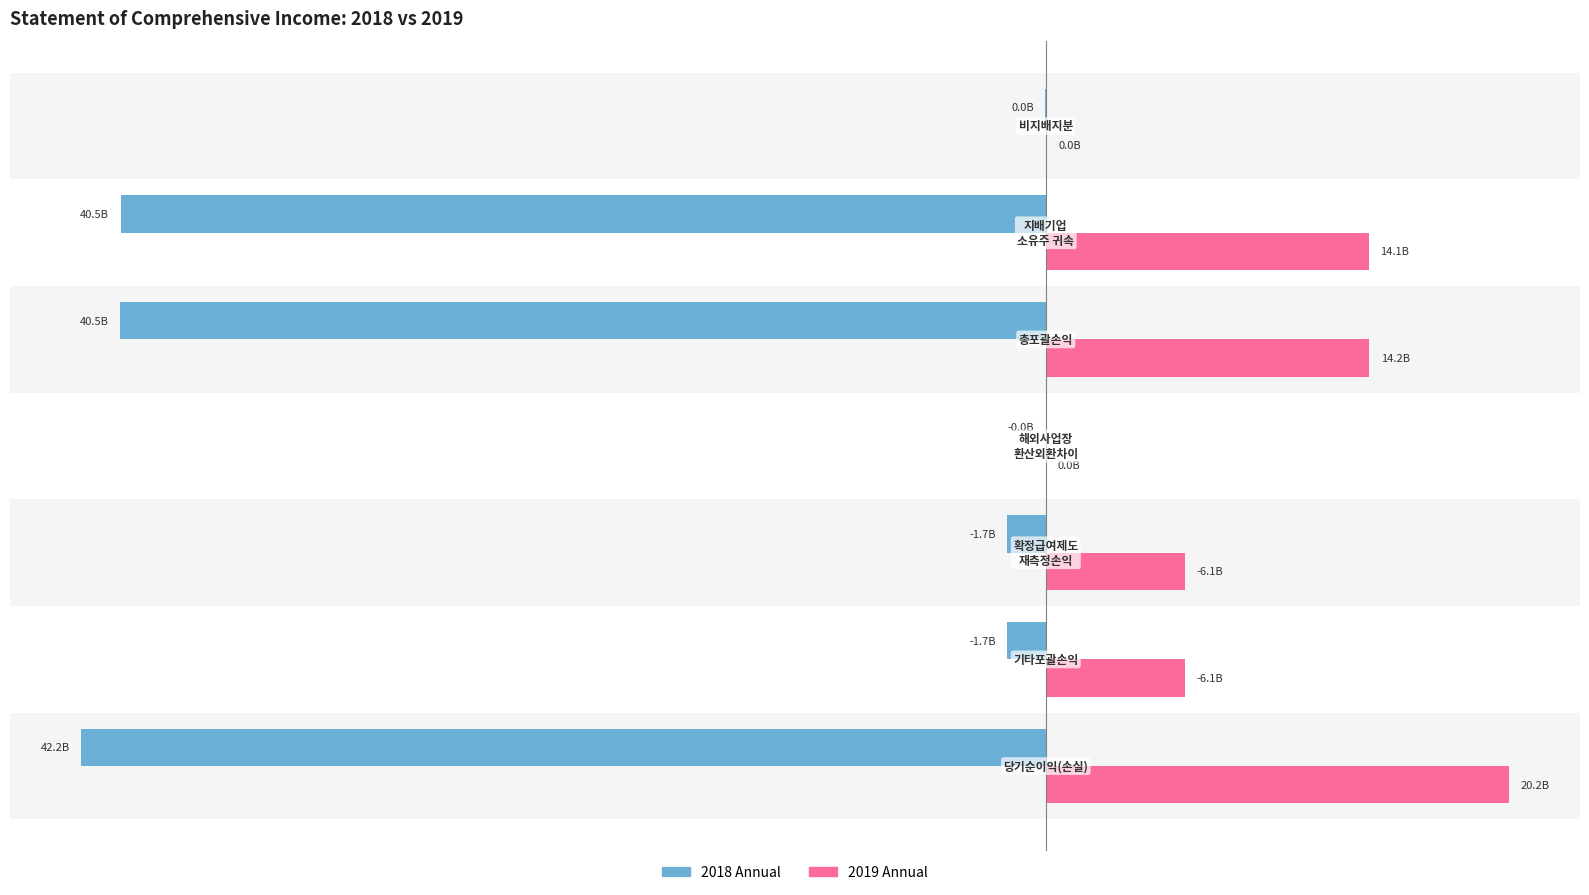

What position from the right is 기타포괄손익?

6